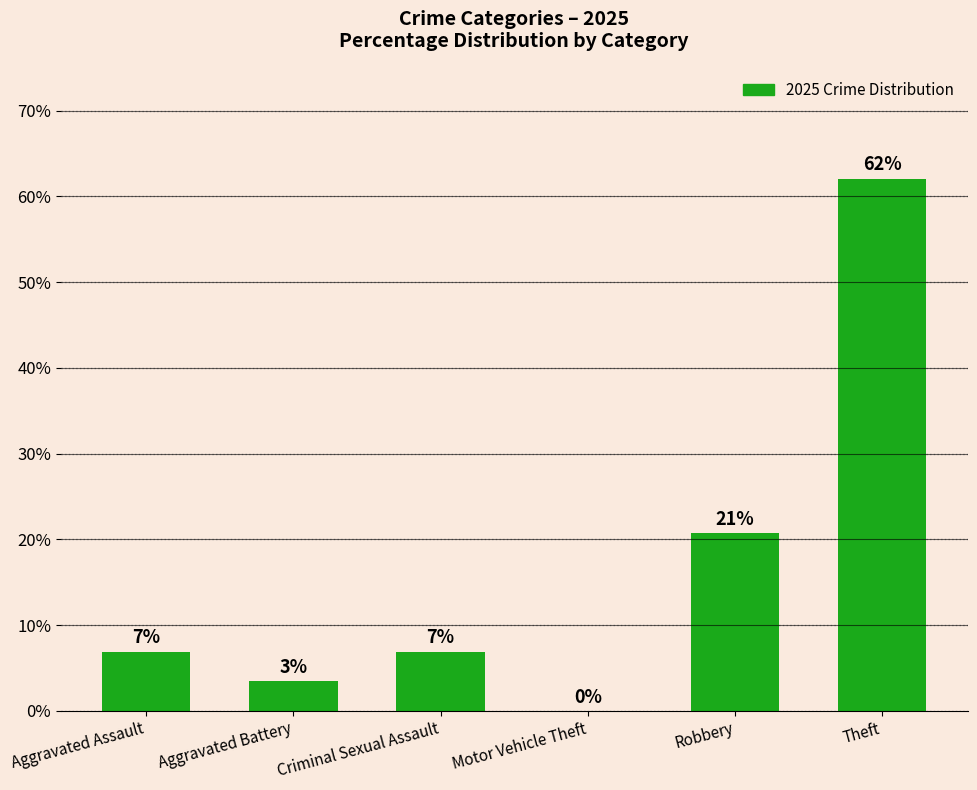

What is the average value?

16.7